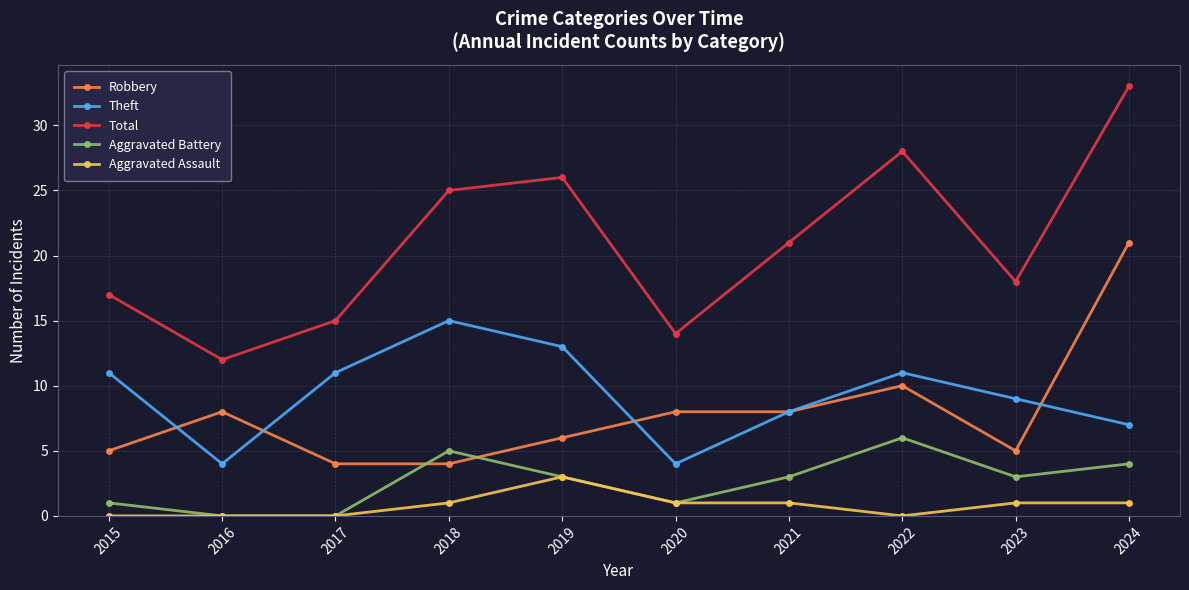

Count the number of categories in the chart.

10